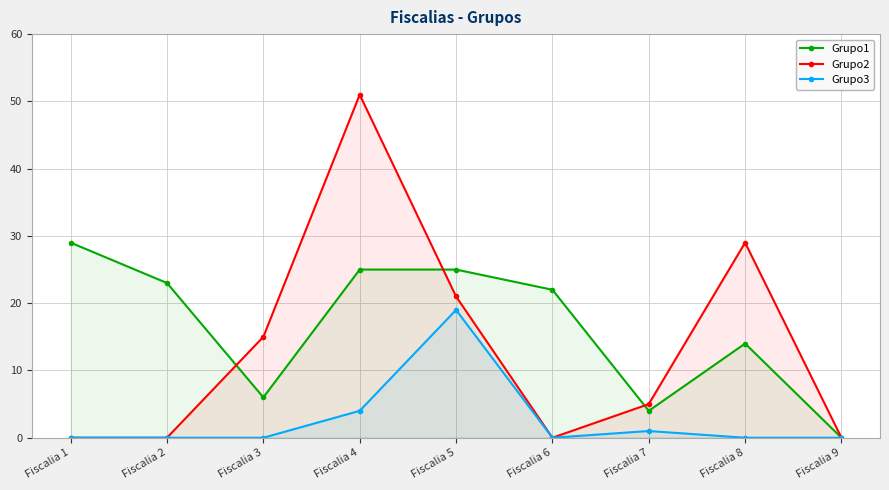

True or false: Grupo3 and Grupo1 cross at least once.

False